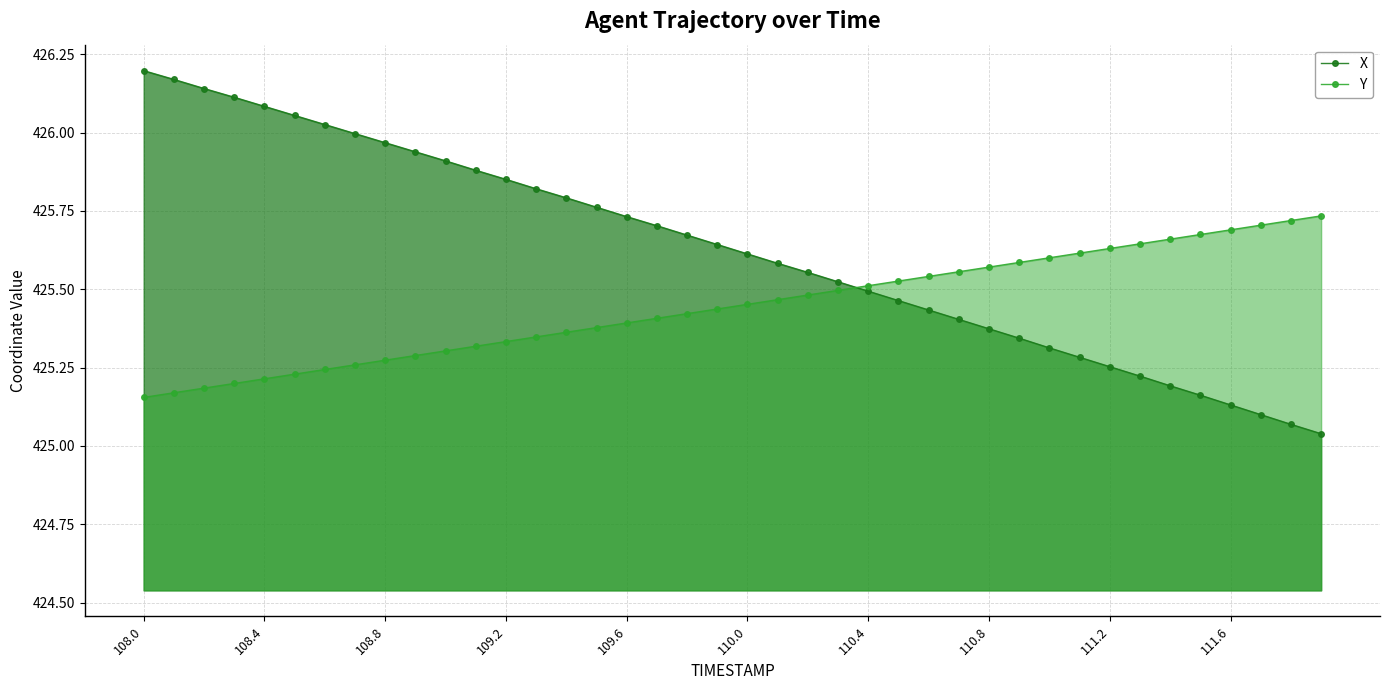

True or false: X has more than 0 points higher than both neighbors.

False